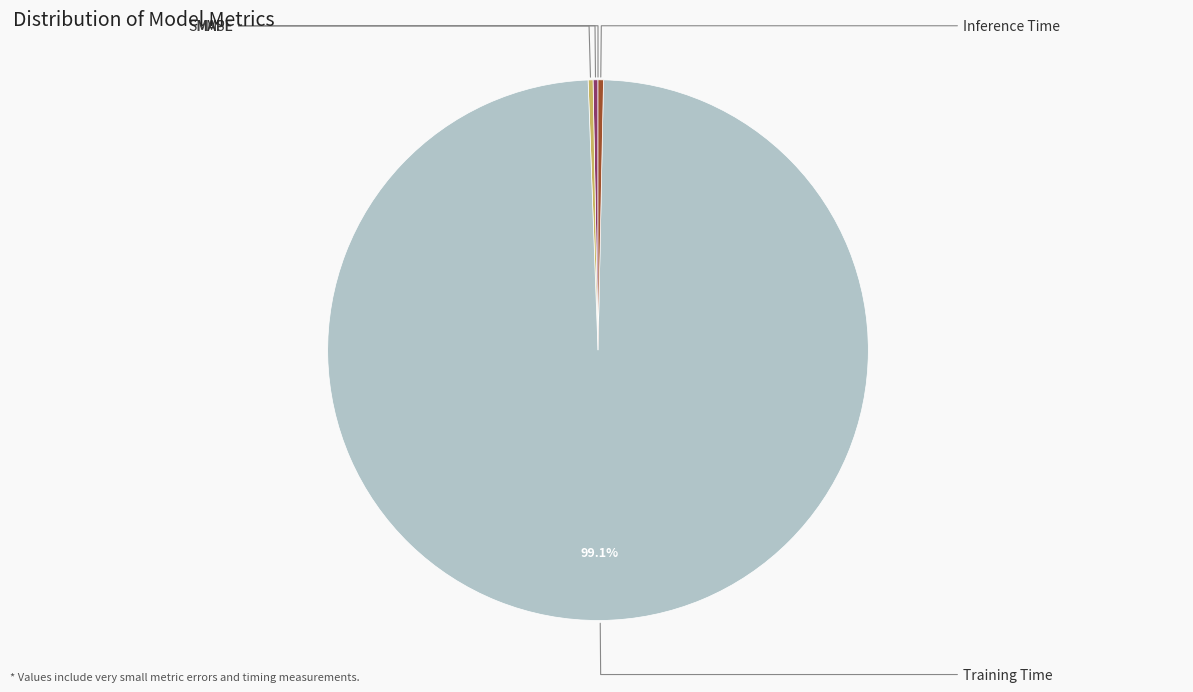

Which slice is the smallest?

MSE